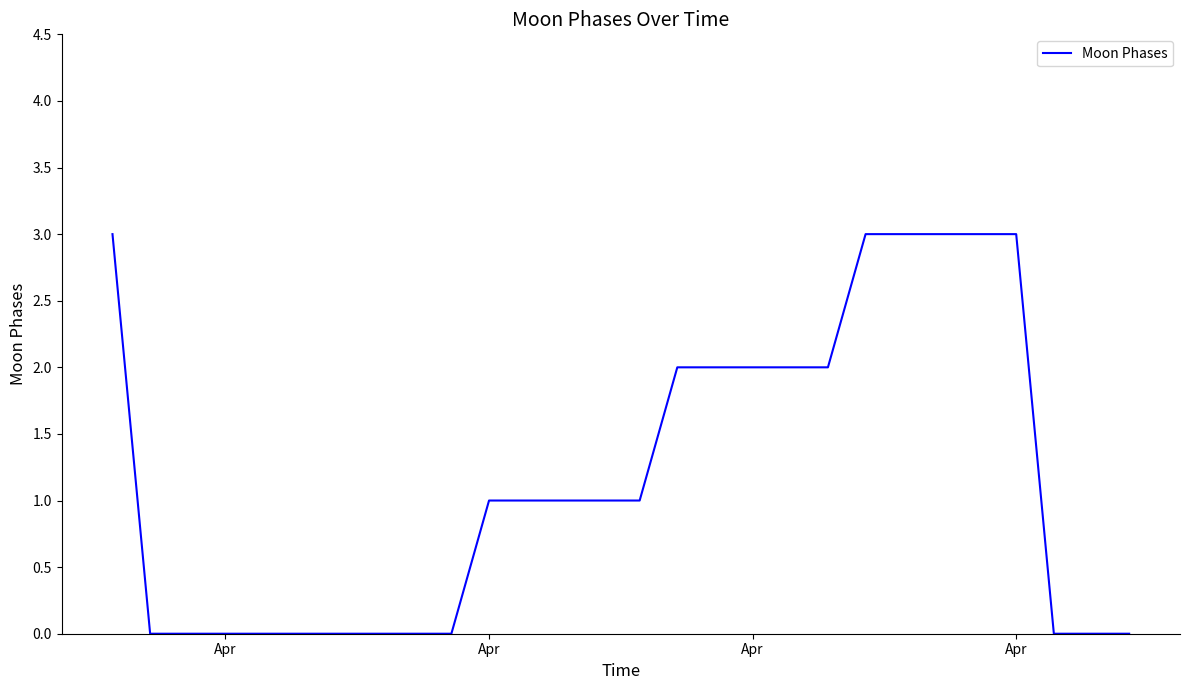

Does the chart have visible grid lines?

No